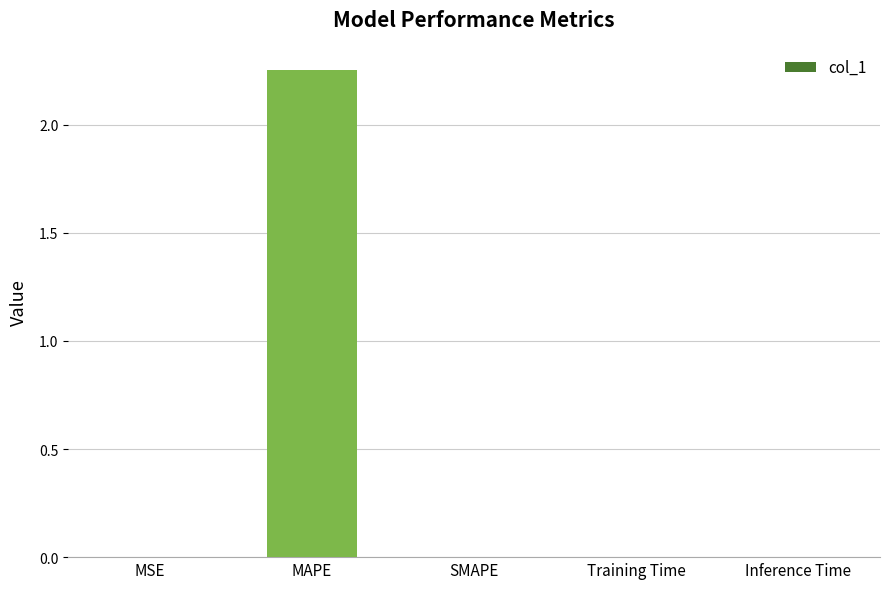

The value at MAPE is 3.8. True or false?

False